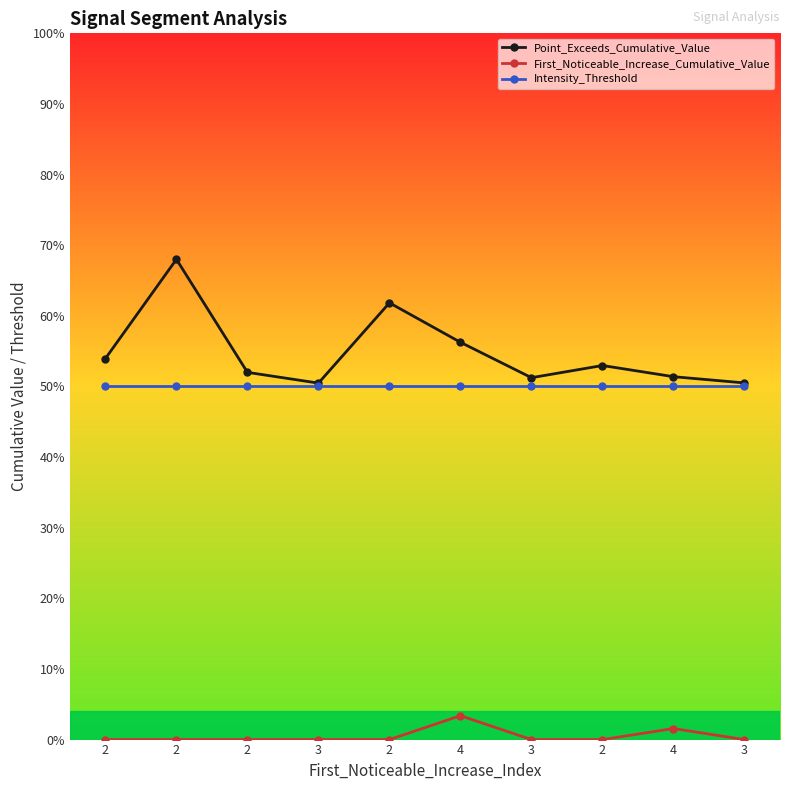

At which label is Point_Exceeds_Cumulative_Value closest to 0?

3